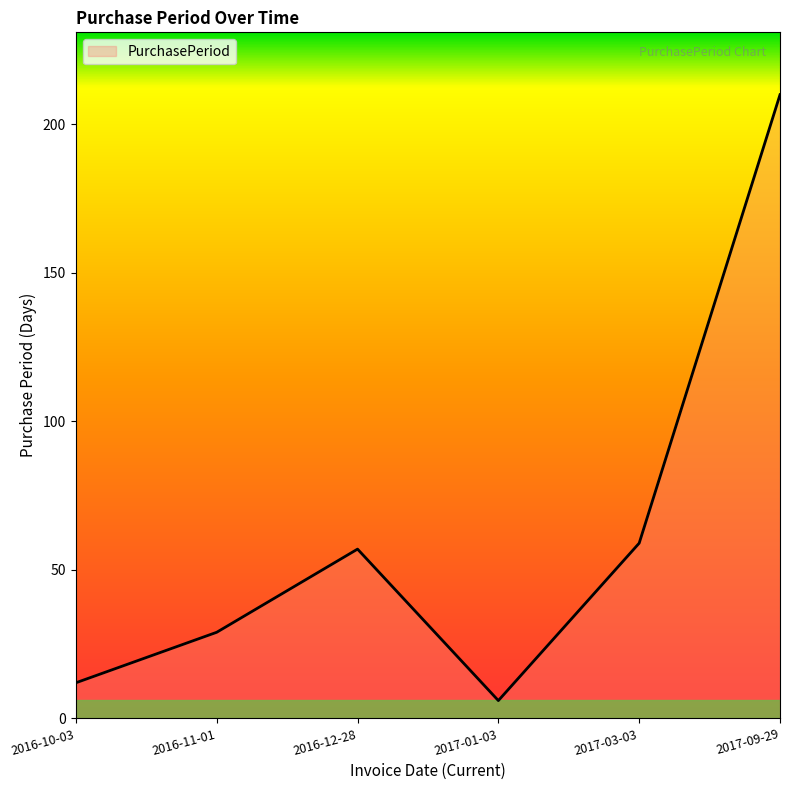

True or false: the data shows 102 at 2016-12-28.

False